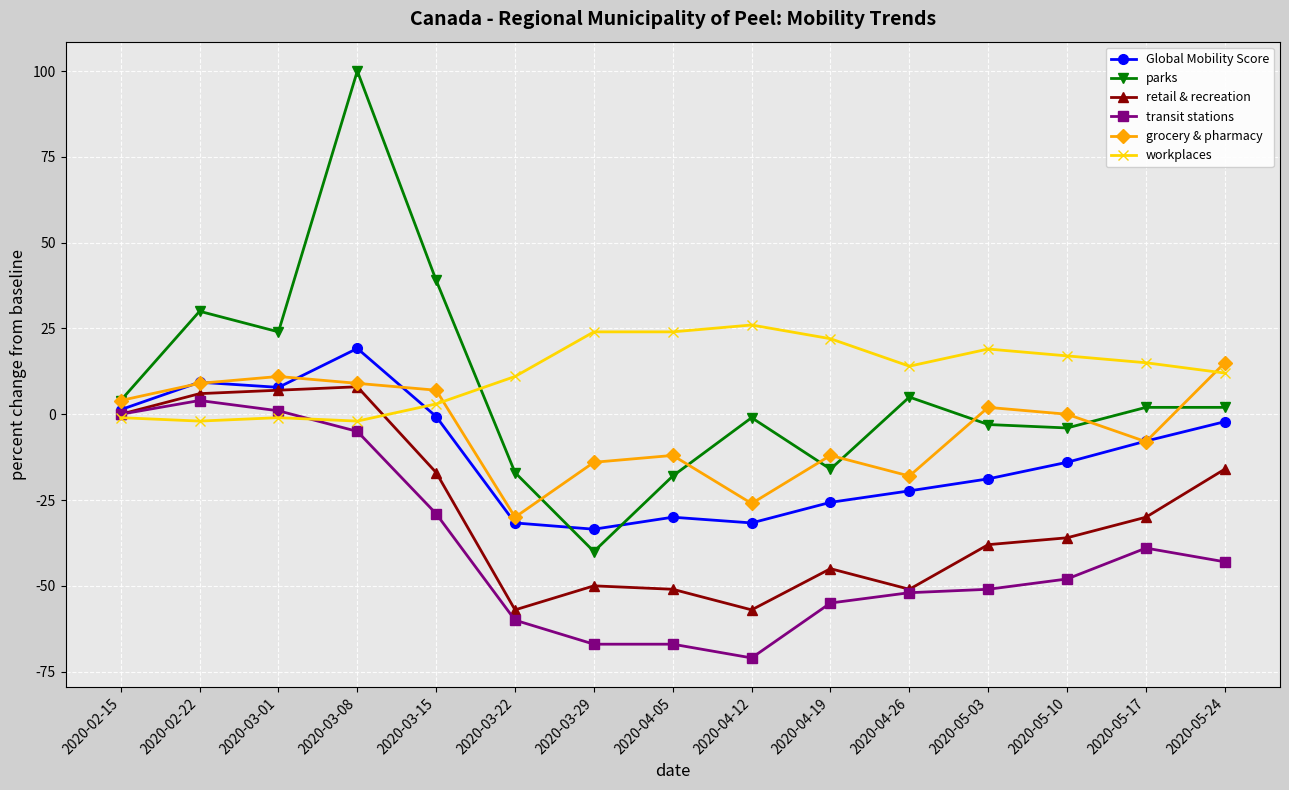

How many categories are shown in the chart?

15